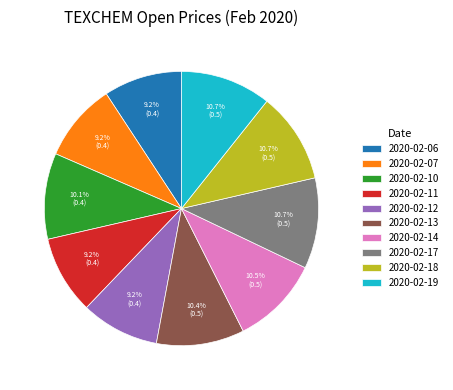

Combined, what portion of the pie is 2020-02-12 and 2020-02-18?

19.9%